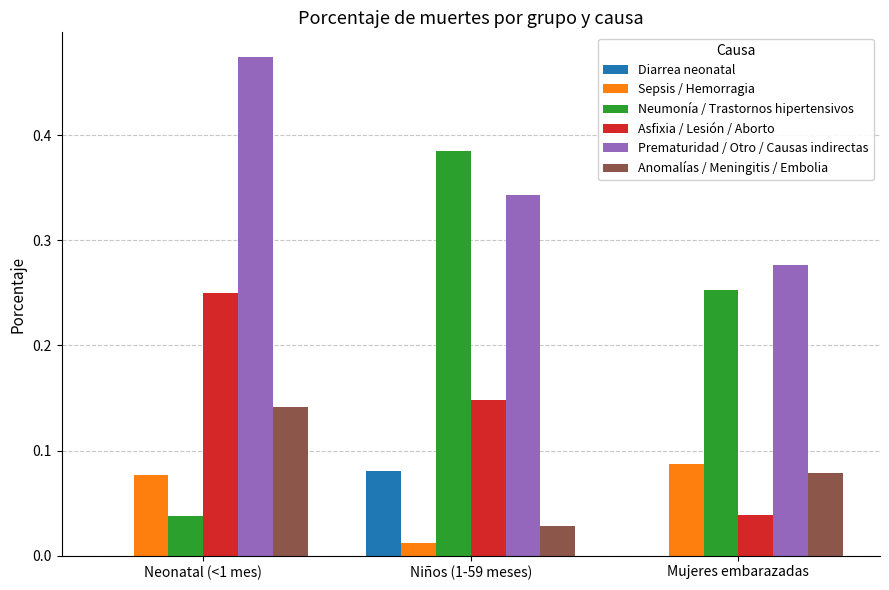

Which label corresponds to the largest value in the chart?

Neonatal (<1 mes)